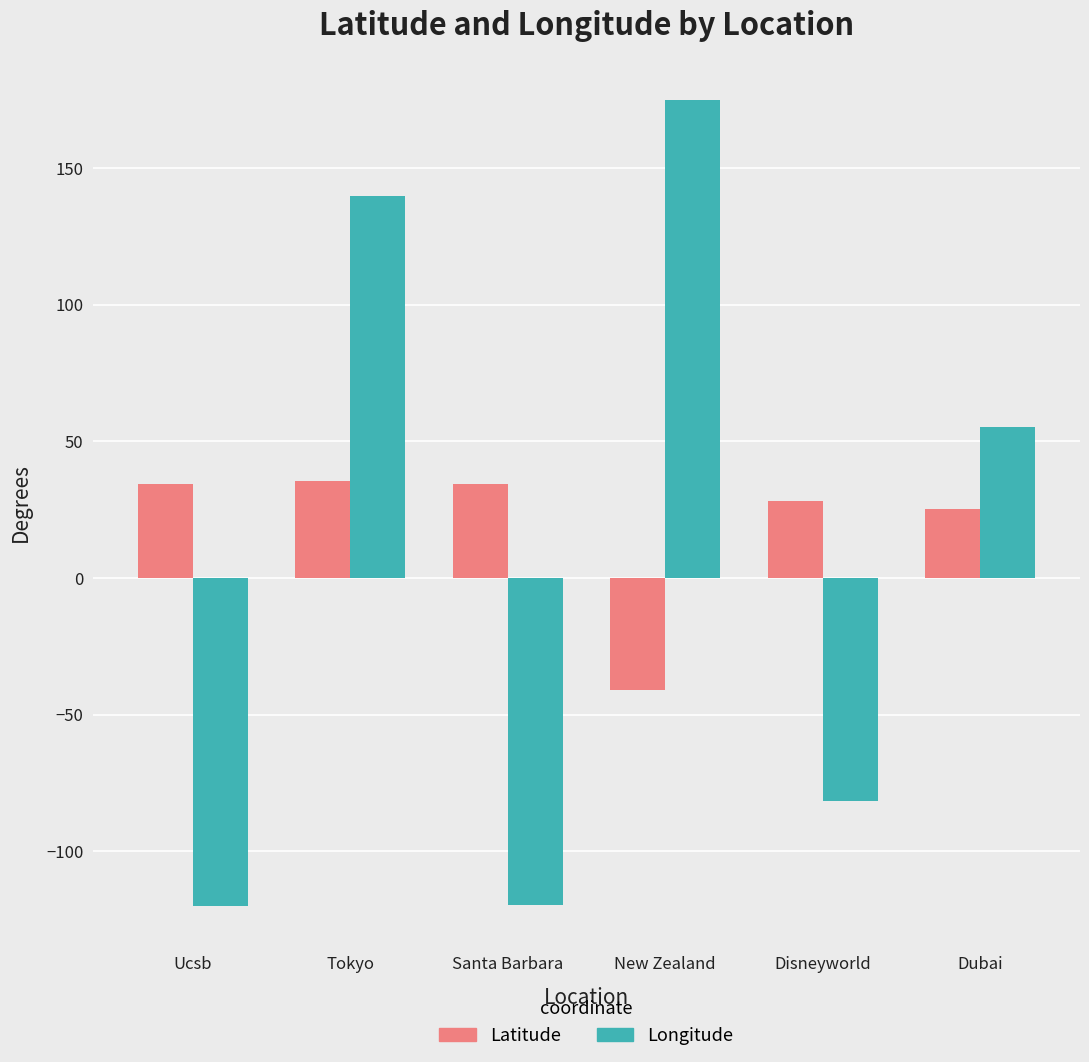

At which category is the sum across all series the highest?

Tokyo